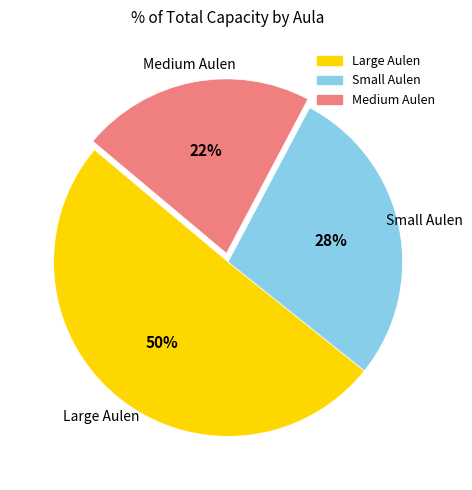

To the nearest percent, what is the average slice percentage?

33%